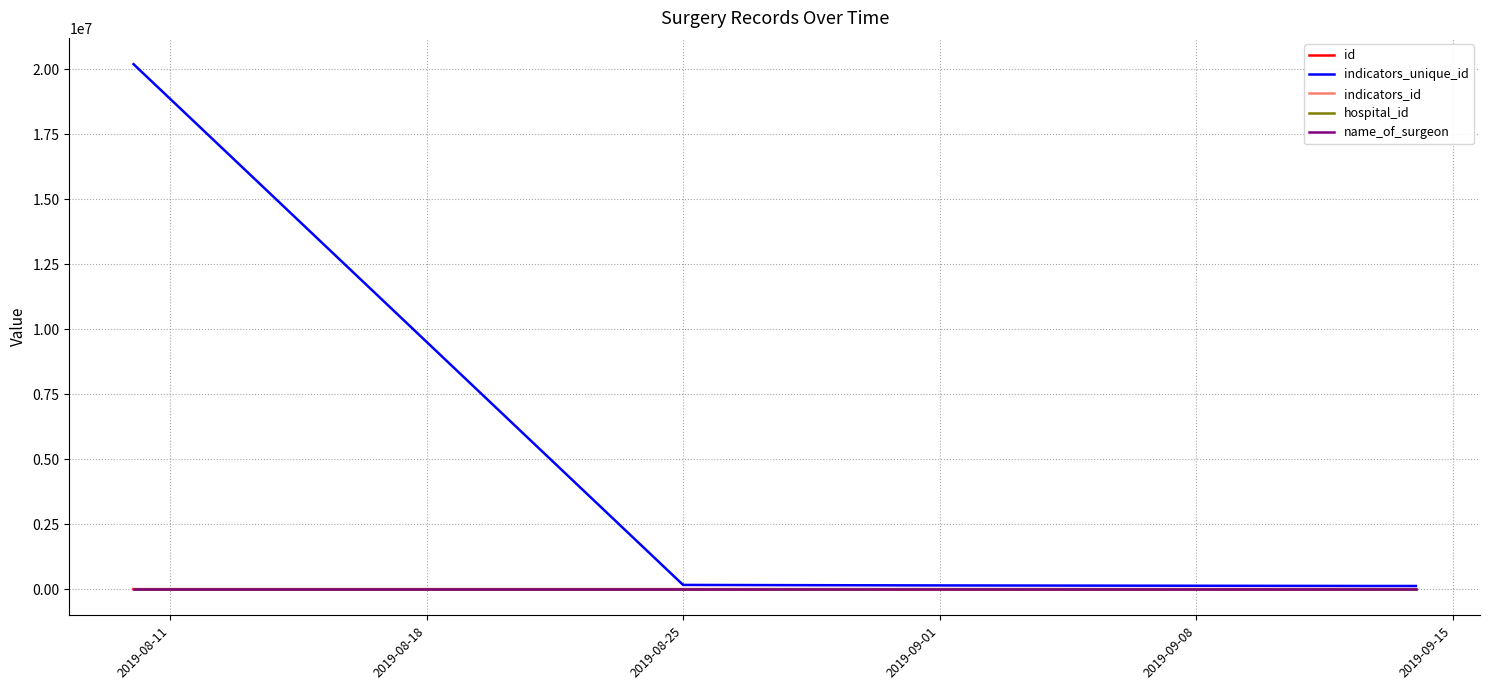

Reading left to right, list all the values displayed in this chart.

id: 1	5	6	9	7	8
indicators_unique_id: 20190824	161539	162009	142925	121313	121328
indicators_id: 1	1	1	1	1	1
hospital_id: 1	1	1	1	1	1
name_of_surgeon: 1	2	1	1	1	1